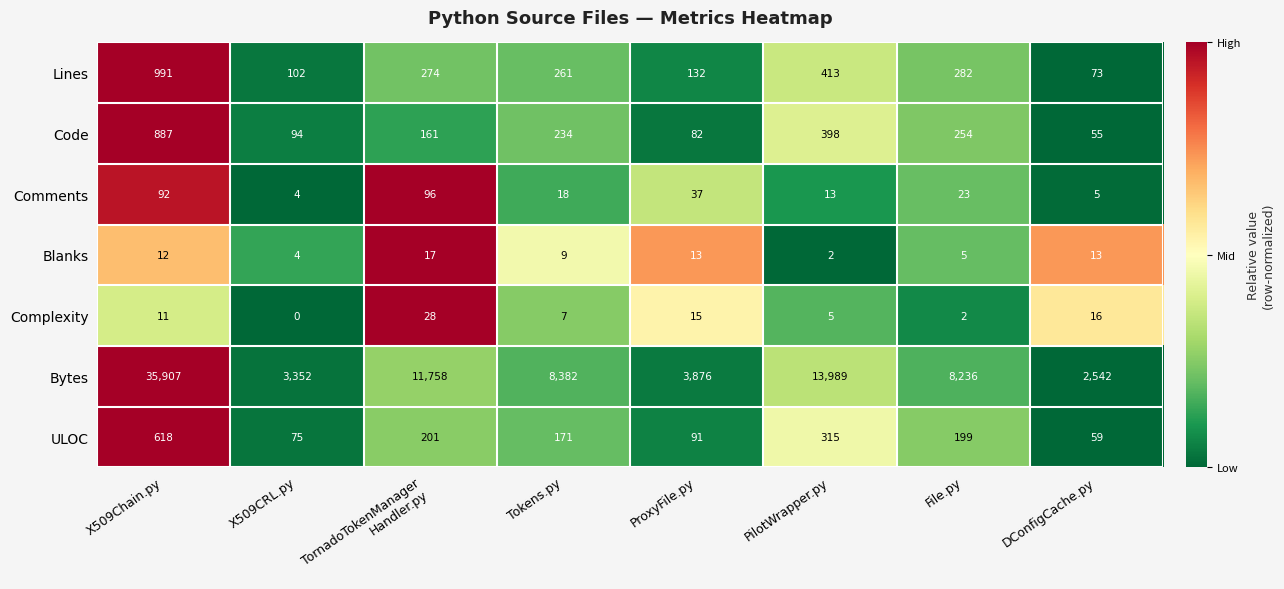

Read the Lines value at Tokens.py, to the nearest 100.

300